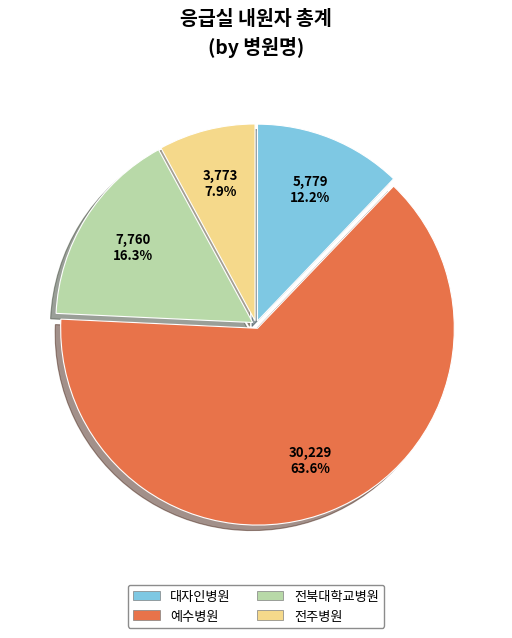

To the nearest percent, what is the difference between the 대자인병원 and 전주병원 slice percentages?

4%